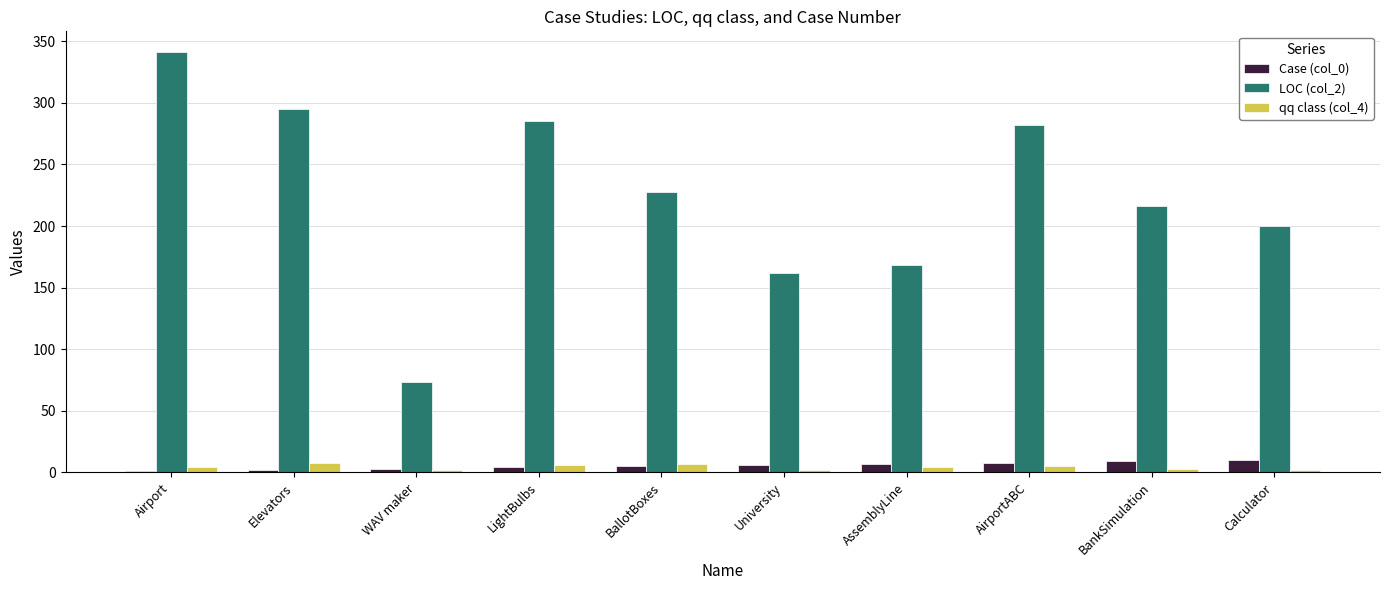

At which category is the sum across all series the highest?

Airport